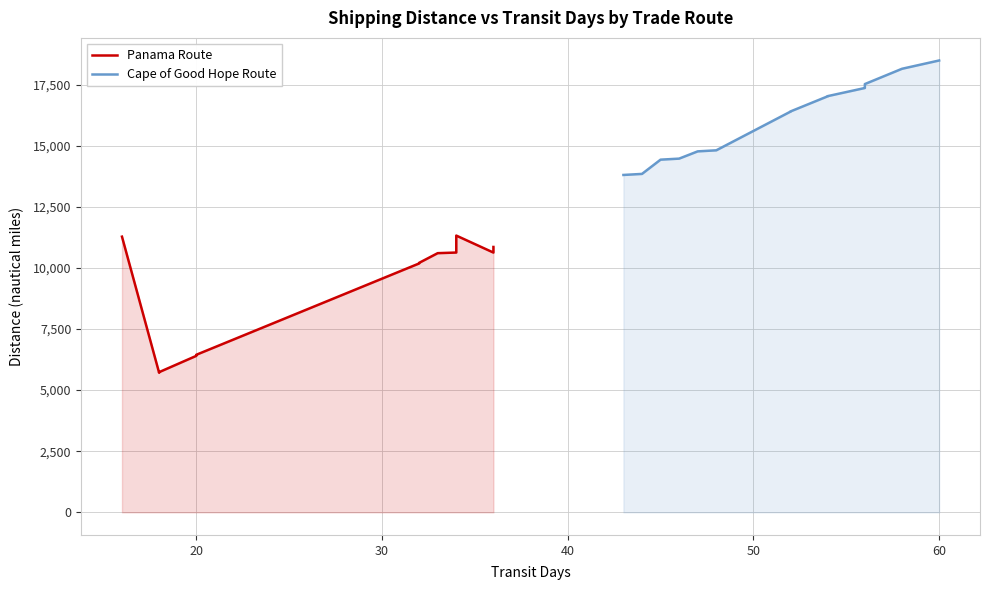

At how many categories does at least one series exceed 10438?

15